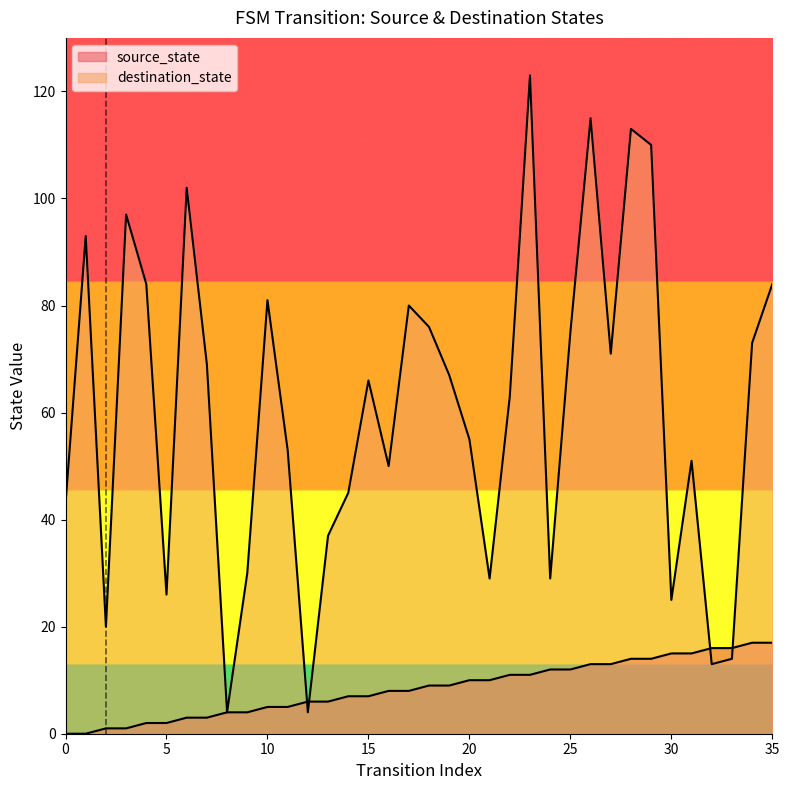

Which series changed the most between 1 and 18?

destination_state